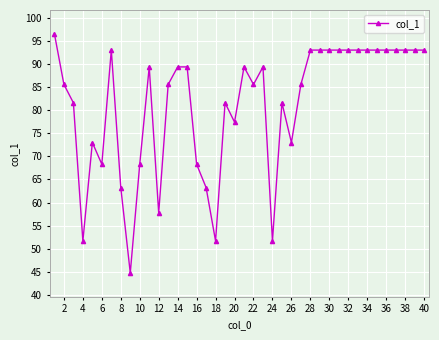

What is the value of the 32nd point from the left?

93.1